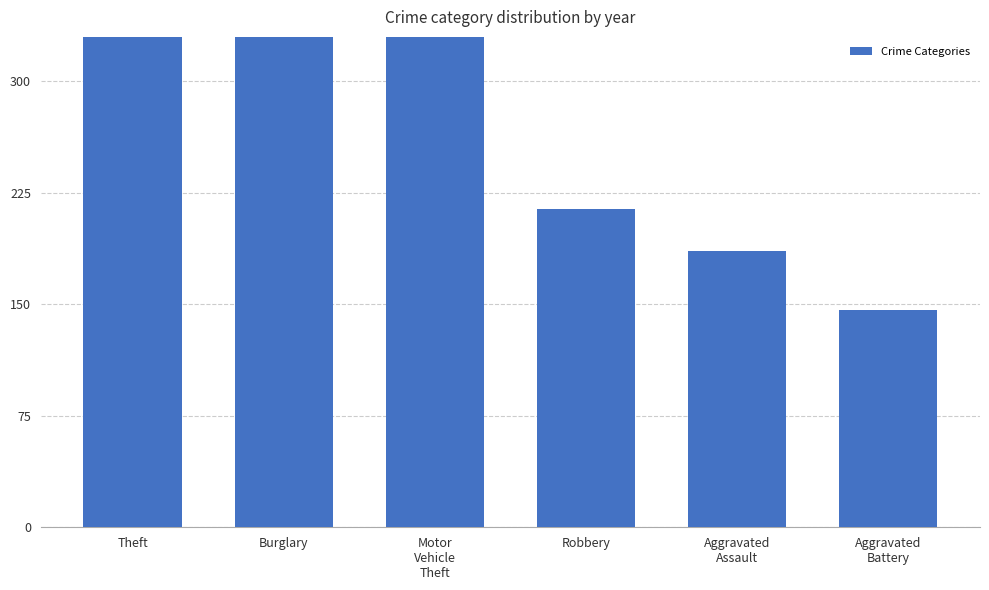

List the labels in order of value, largest first.

Theft, Motor
Vehicle
Theft, Burglary, Robbery, Aggravated
Assault, Aggravated
Battery